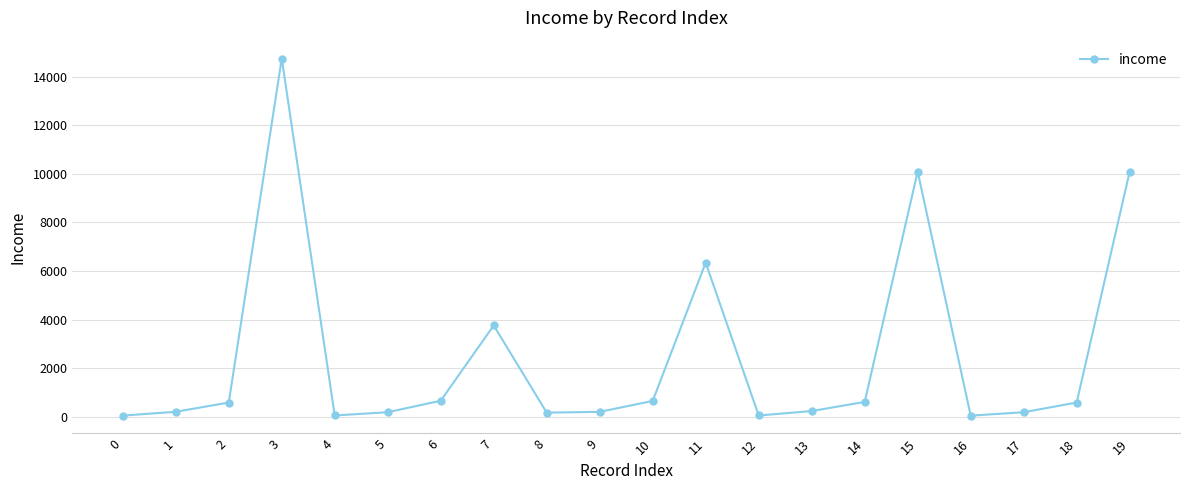

The value at 19 is 2226.3. True or false?

False